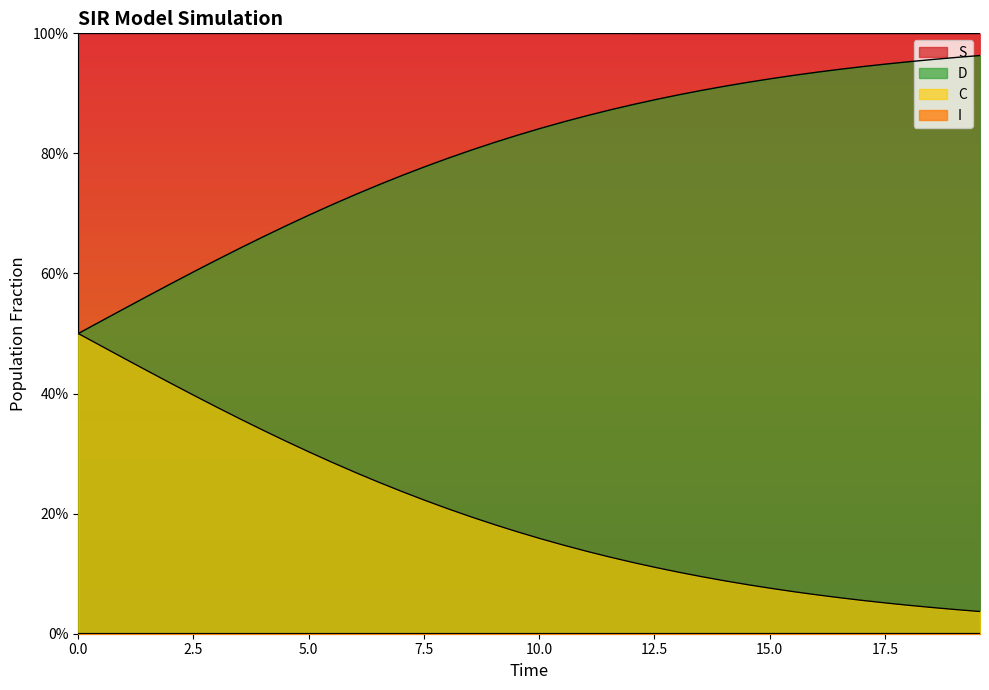

The D series shows 0.3 at 13. True or false?

False